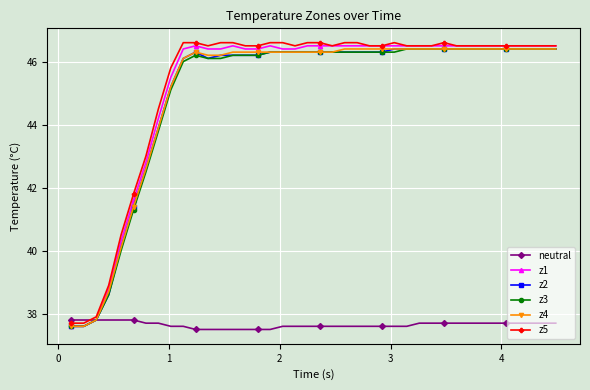

What is the minimum value shown in the chart?

37.5